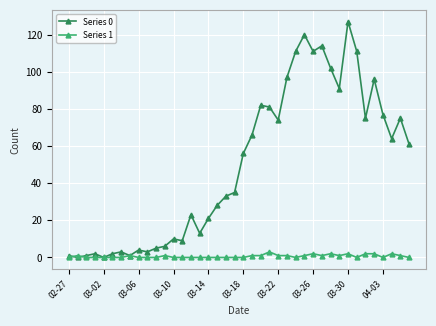

What is the average value of the Series 0 series?

50